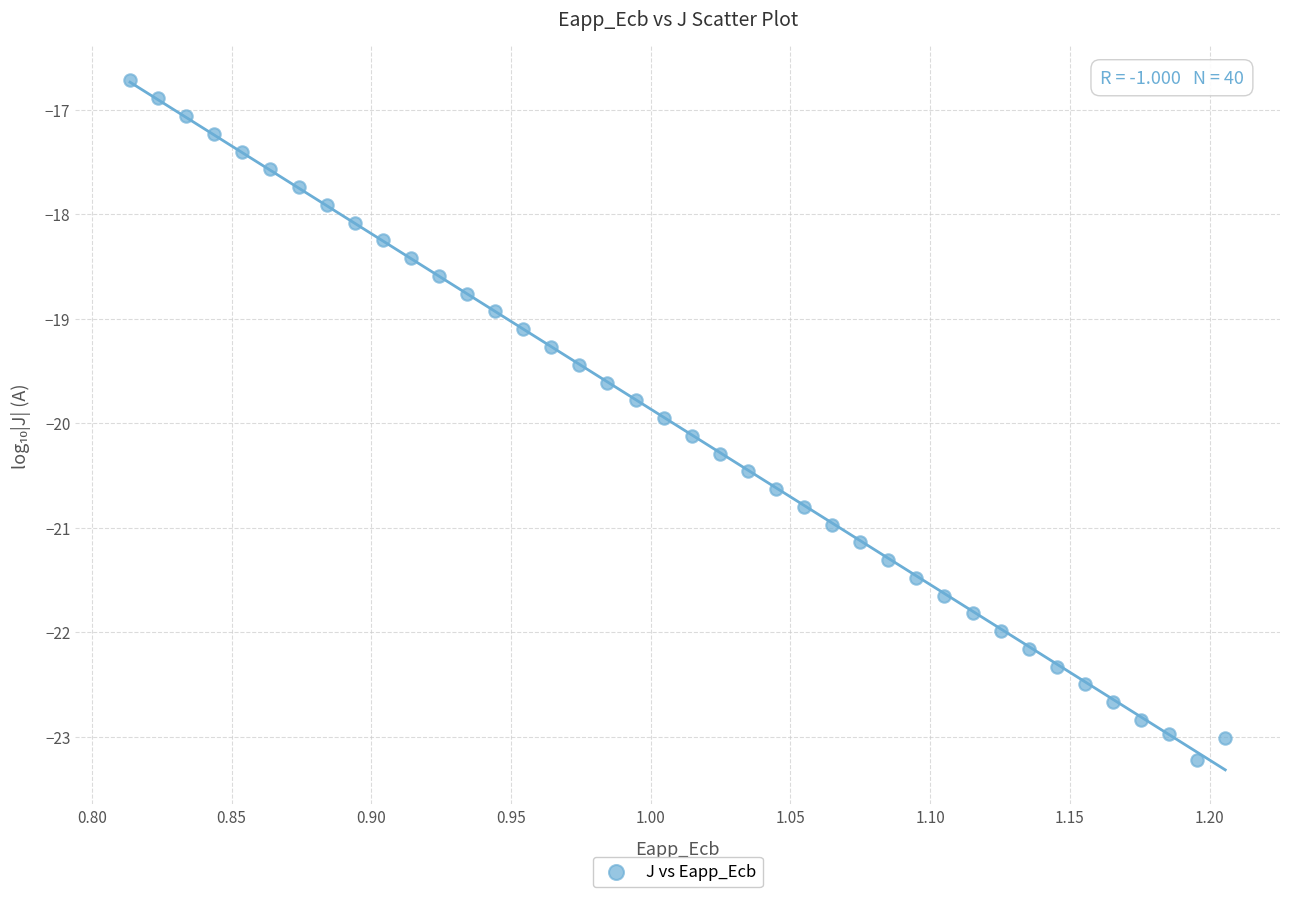

What is the range of X values (max minus min)?

0.4